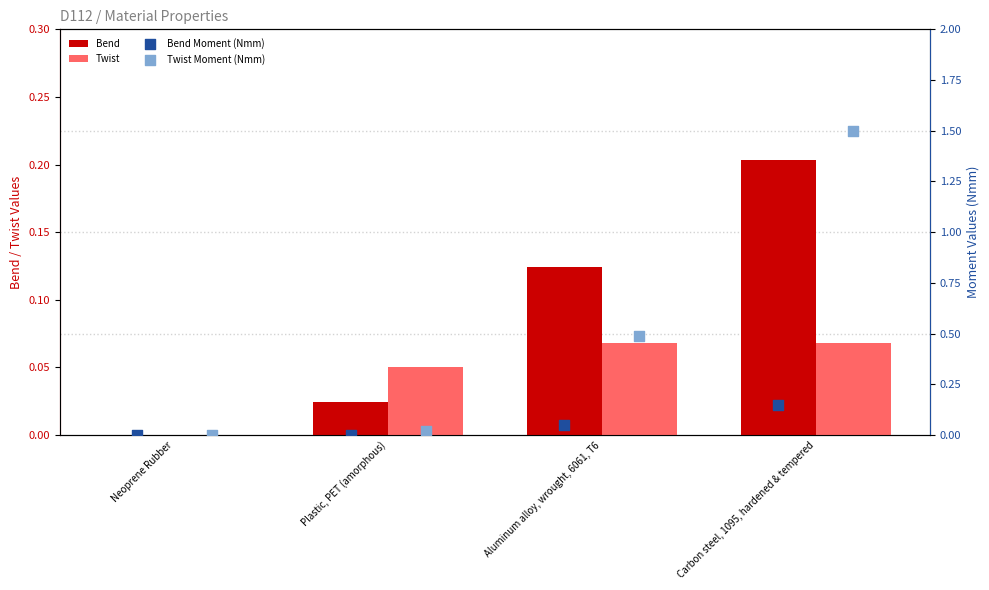

Which series reaches the minimum Y coordinate?

Bend Moment (Nmm)